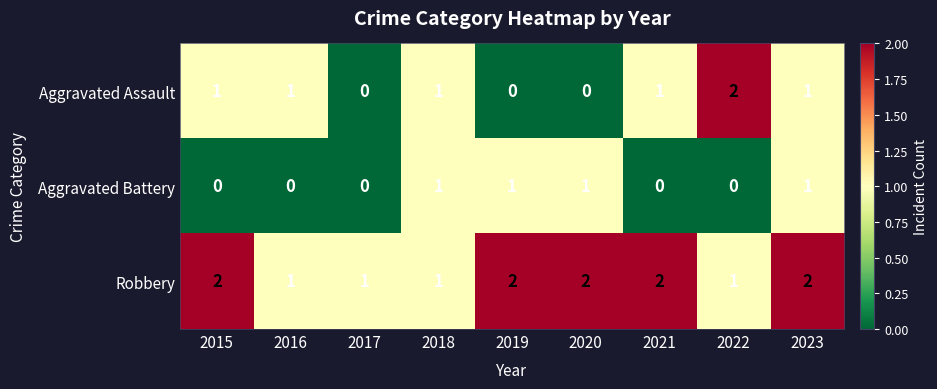

List the series in order of their overall mean, lowest first.

Aggravated Battery, Aggravated Assault, Robbery